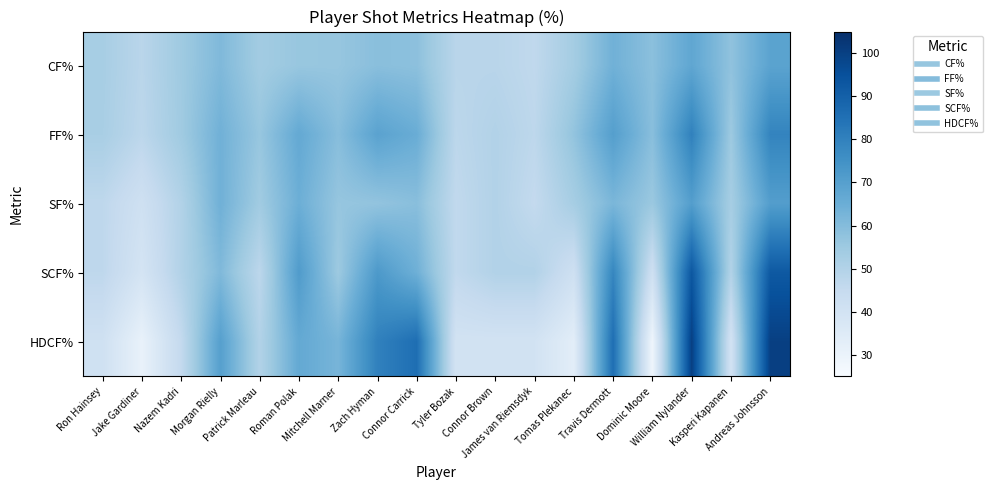

Which category has the lowest value across all series?

Dominic Moore